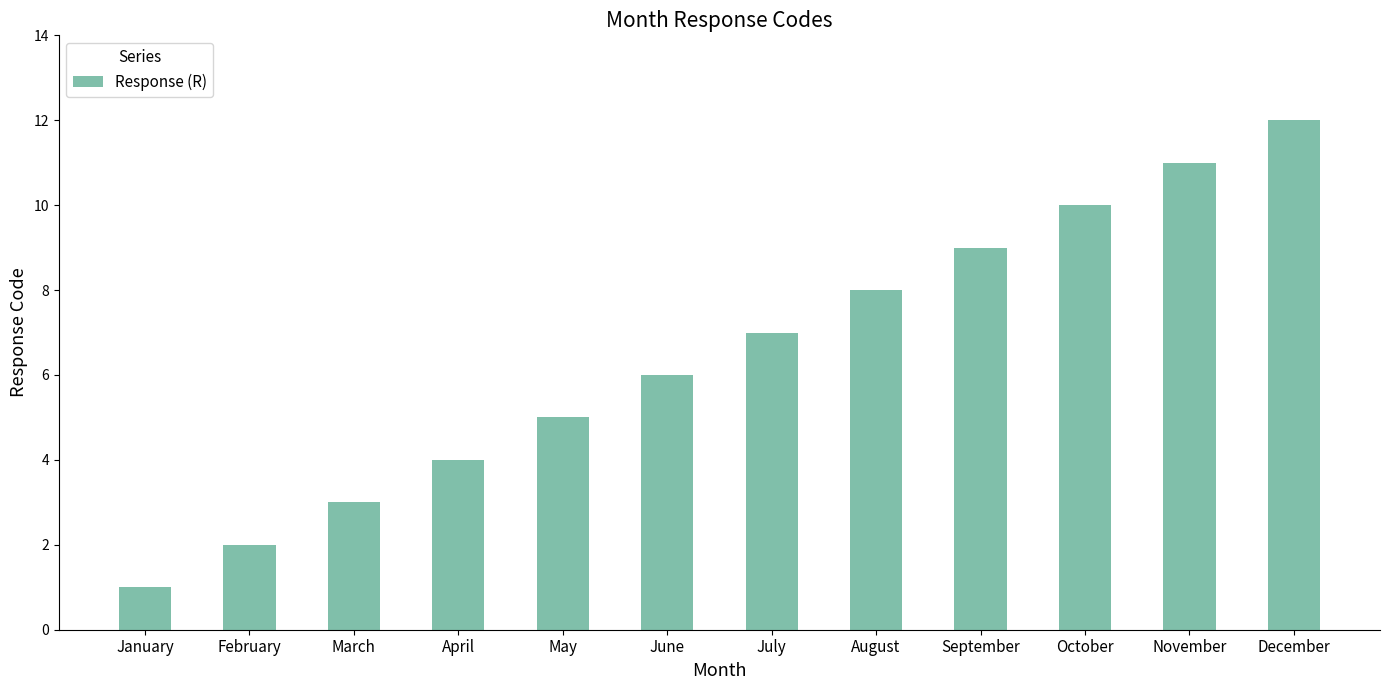

The chart shows a value of 9 at September. True or false?

True